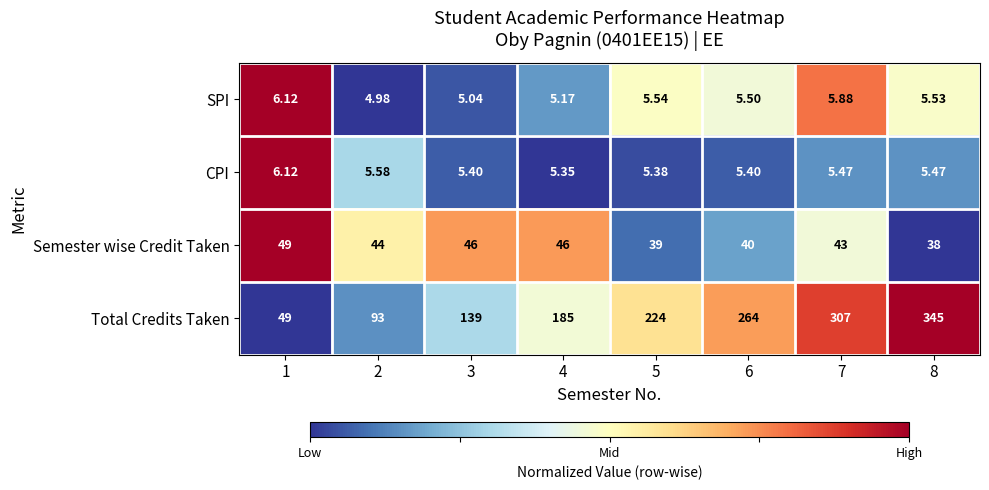

At 2, list the series in order from smallest to largest.

SPI, CPI, Semester wise Credit Taken, Total Credits Taken